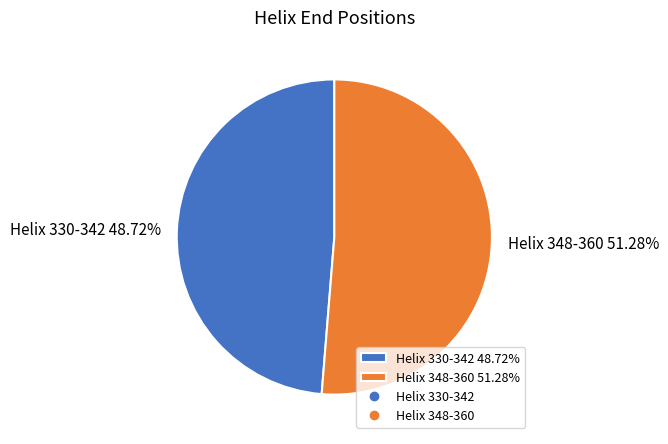

Which category has the biggest portion of the pie?

Helix 348-360